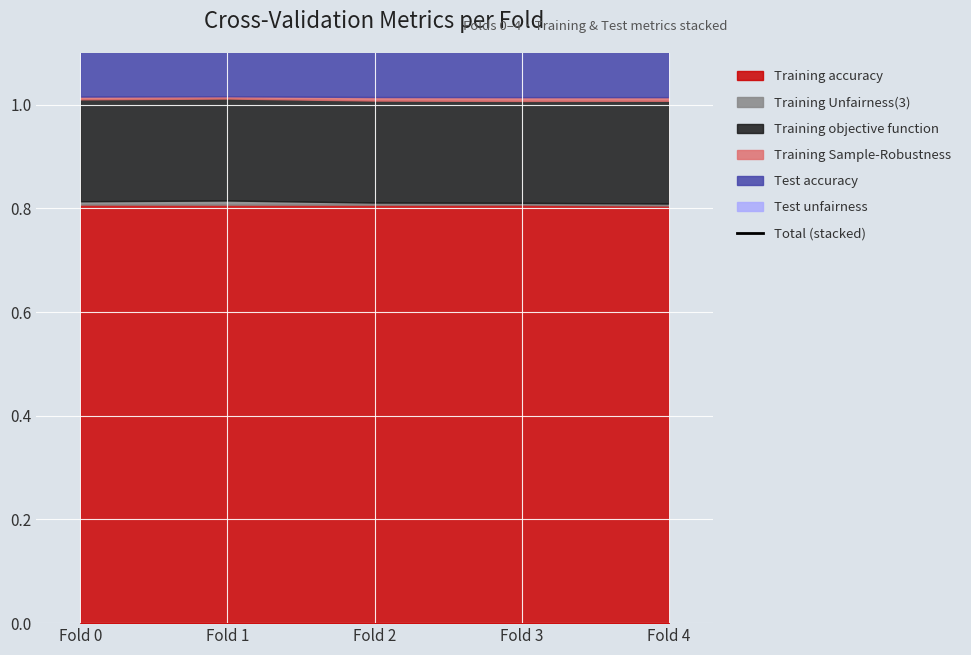

Rank the categories by value from highest to lowest.

Fold 2, Fold 3, Fold 0, Fold 1, Fold 4